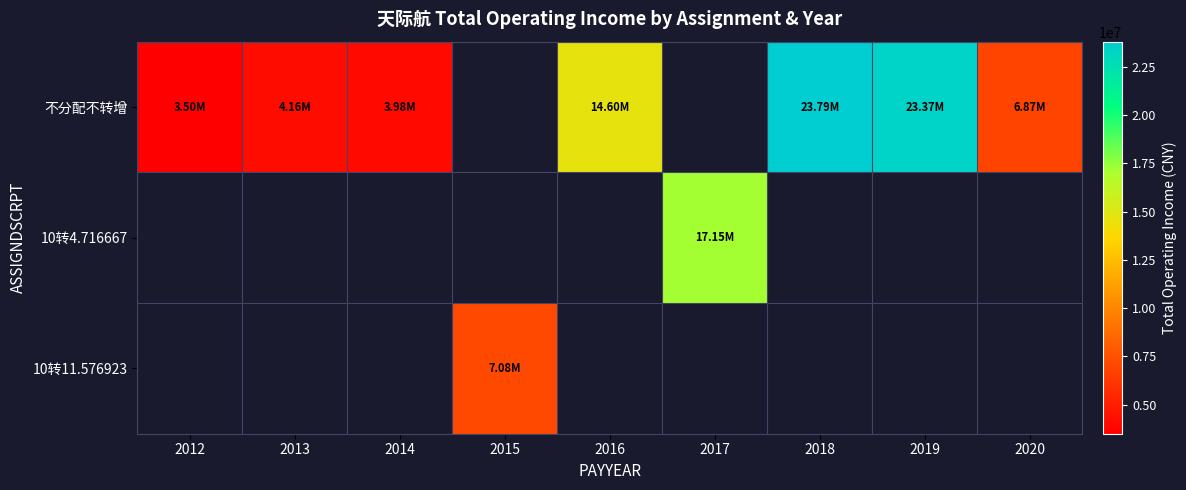

Count the number of data series in this chart.

3